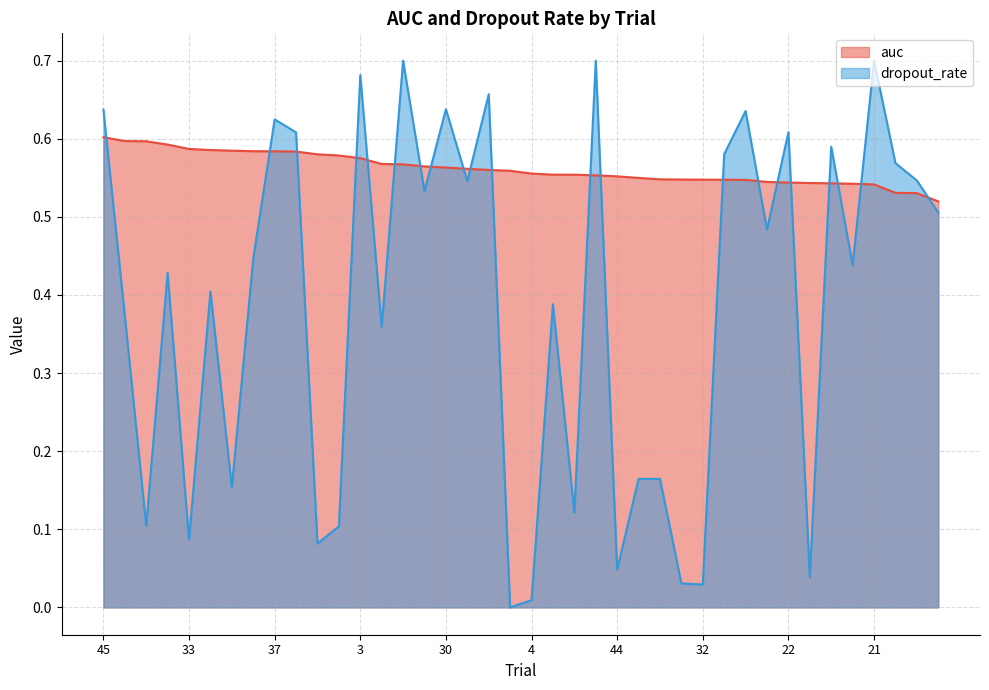

What is the sum of all auc values?

22.5